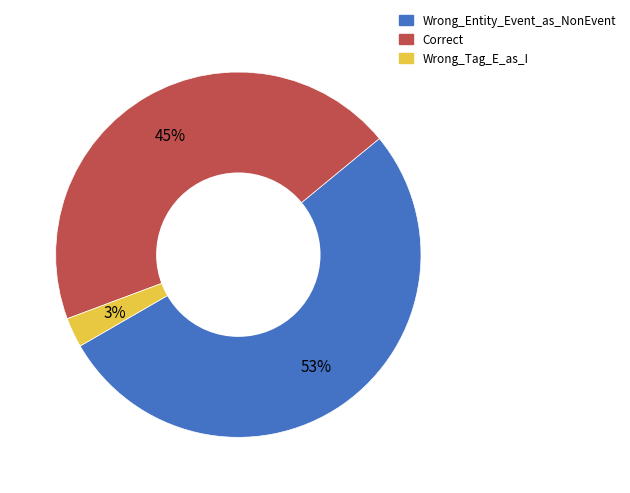

To the nearest percent, what portion does Wrong_Tag_E_as_I represent?

3%